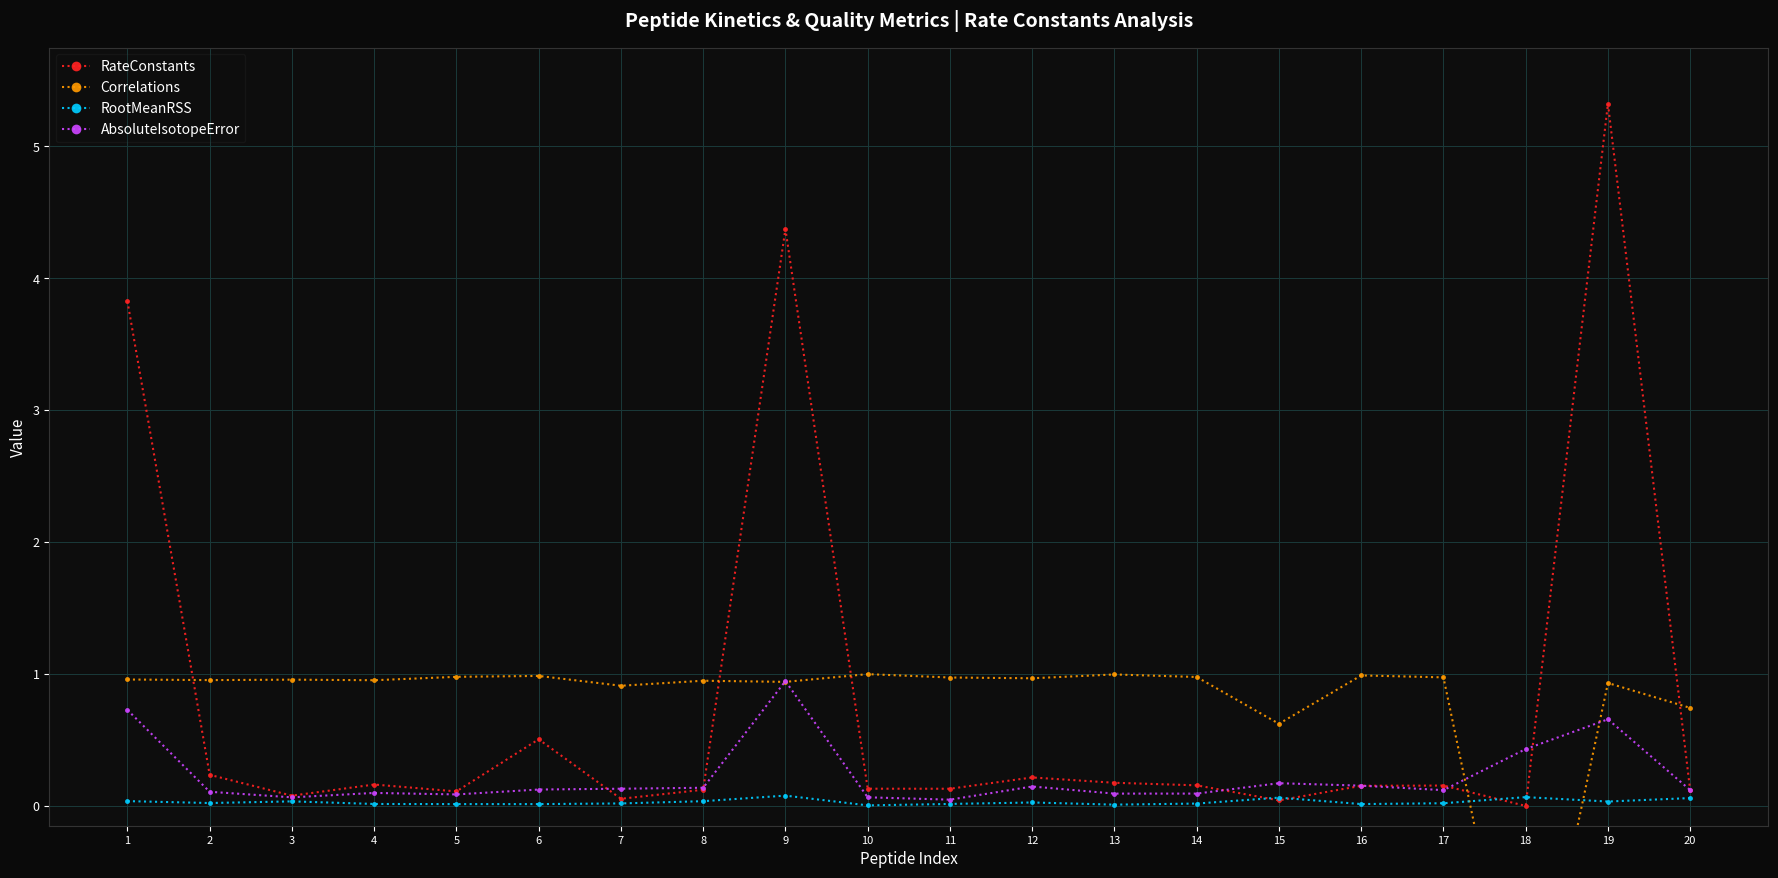

Which series has the largest total across all categories?

RateConstants